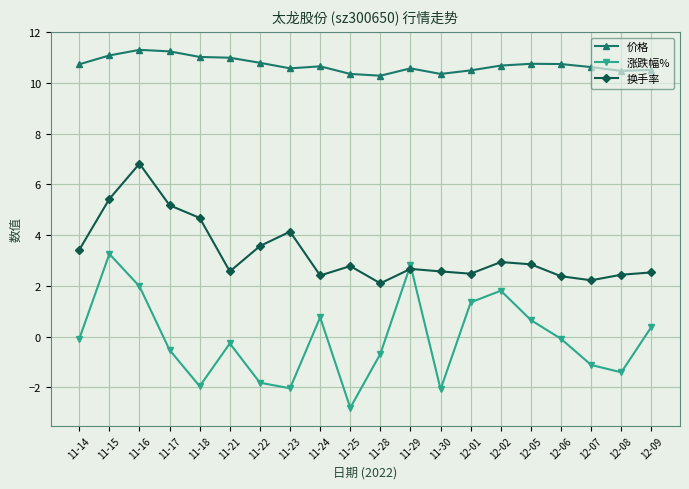

What is the highest value of the 换手率 series?

6.8